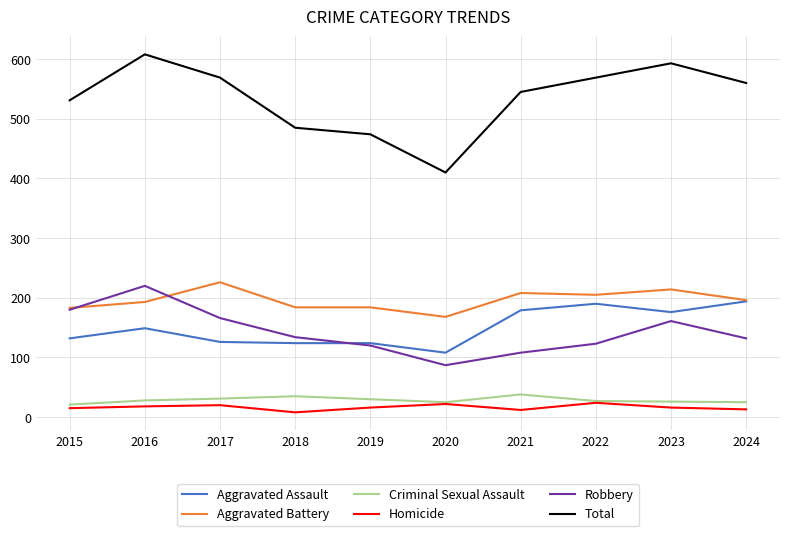

Which series has the largest total across all categories?

Total